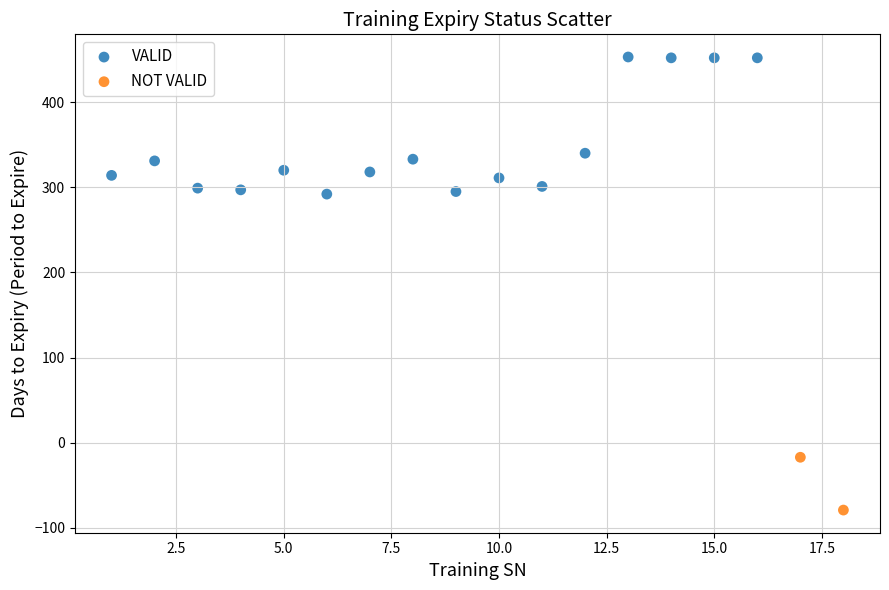

What are all the series names shown in the legend?

VALID, NOT VALID